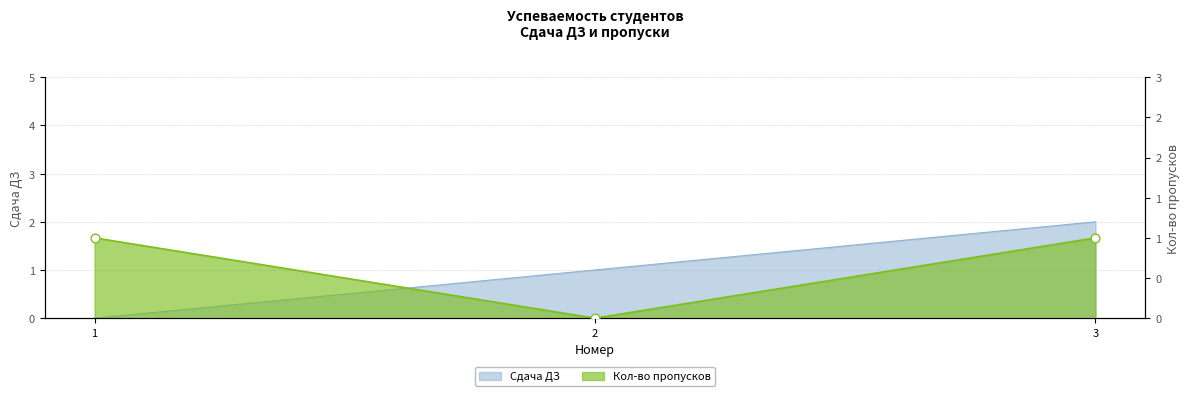

At which category is the sum across all series the highest?

3